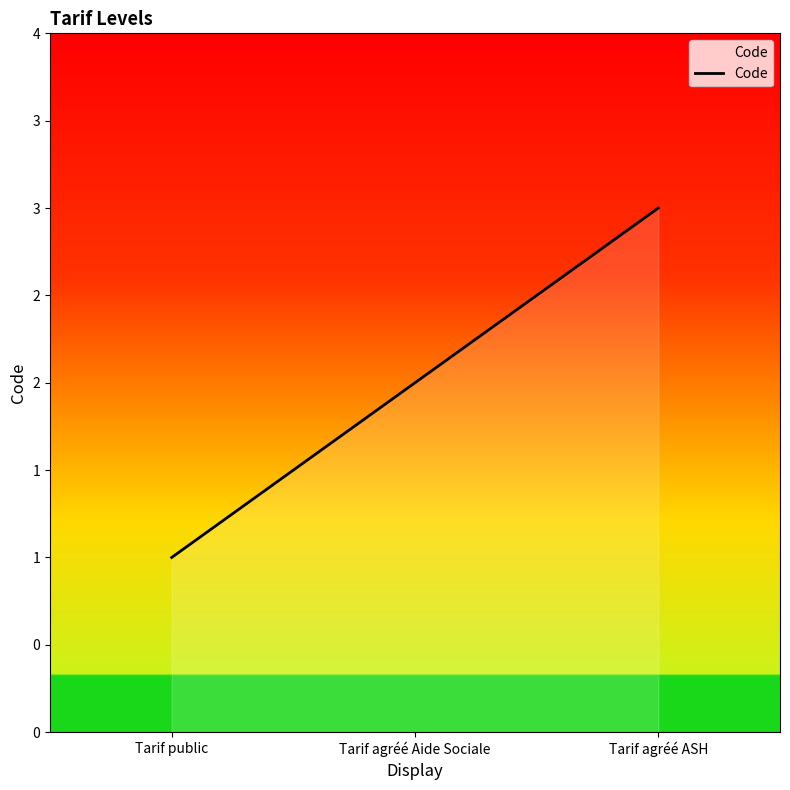

Is it true that the value at Tarif agréé Aide Sociale is 2?

True